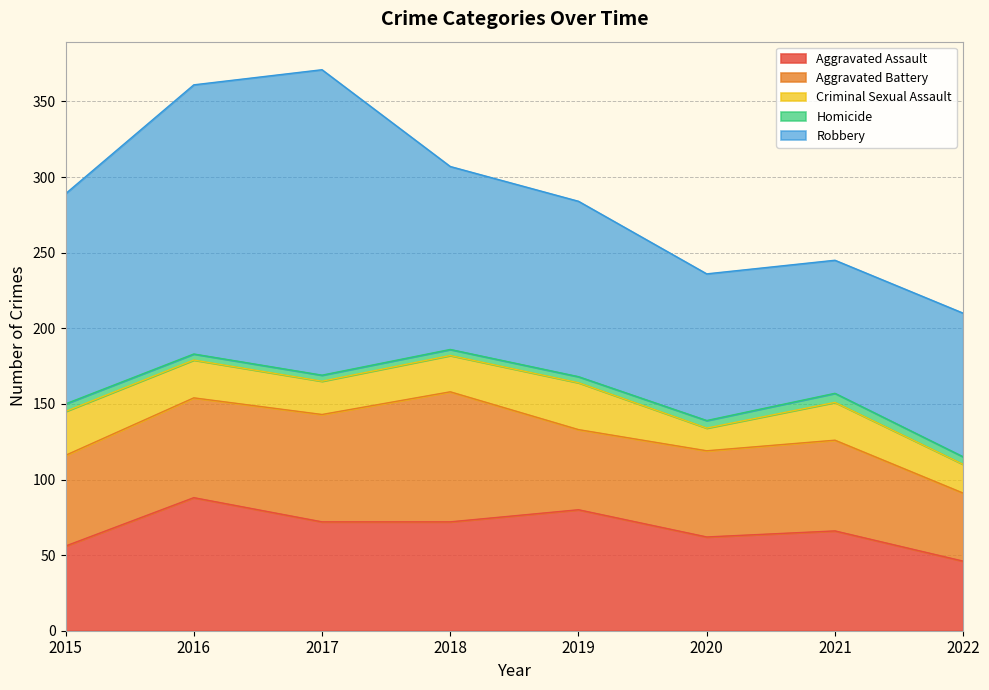

True or false: Aggravated Assault has more than 0 points higher than both neighbors.

True